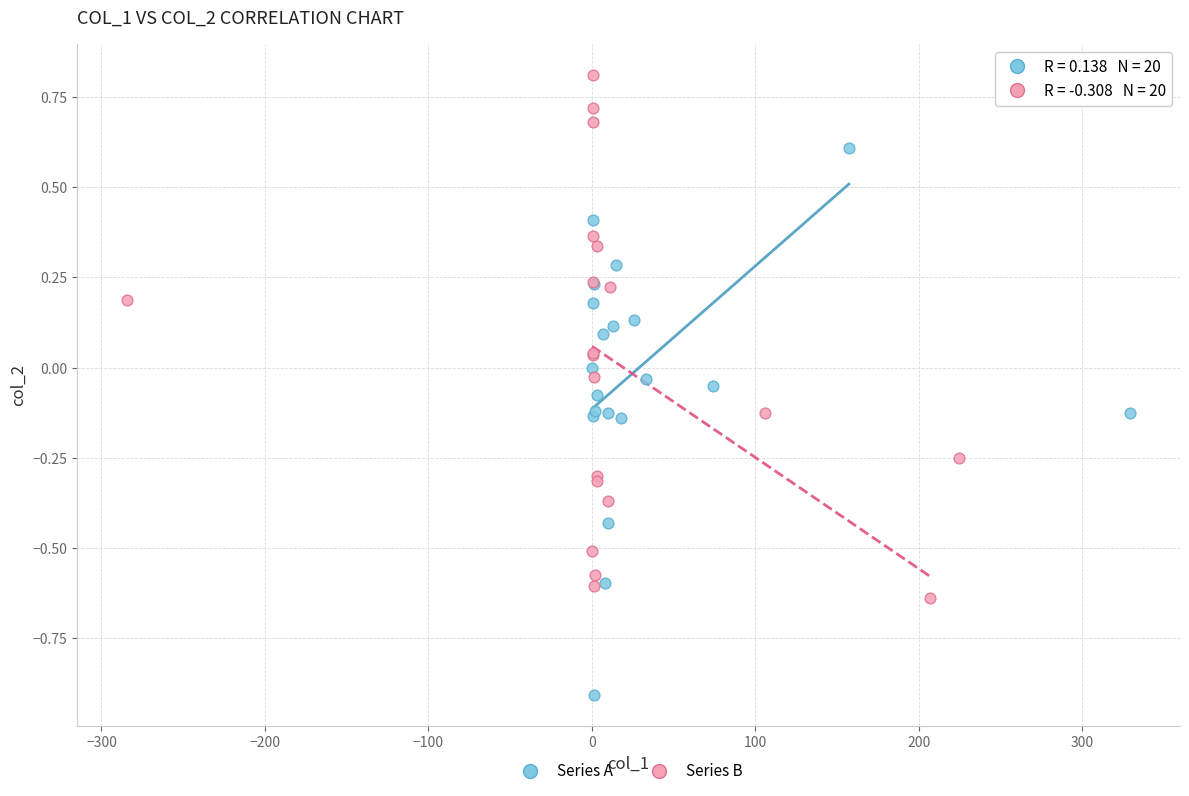

What are all the series names shown in the legend?

Series A, Series B